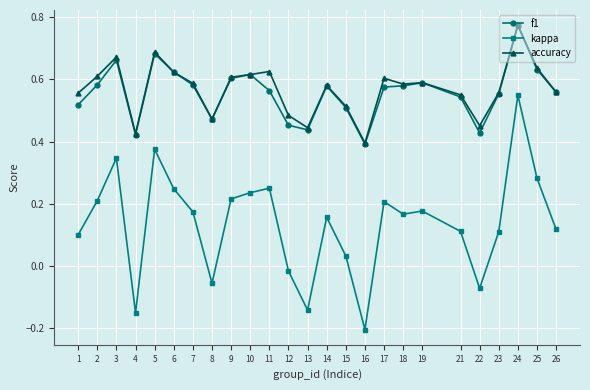

Which series has the largest range (max minus min)?

kappa